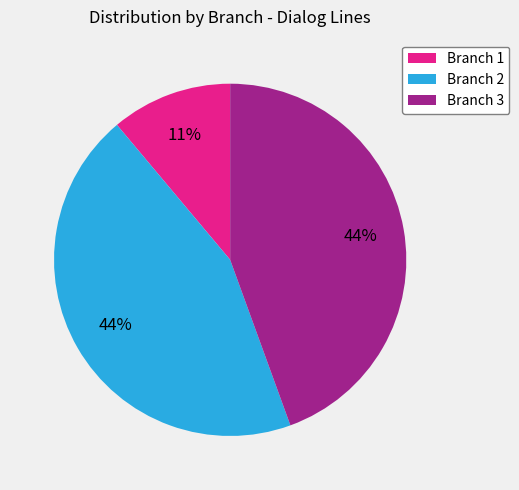

Does Branch 3 account for over 50% of the chart?

No